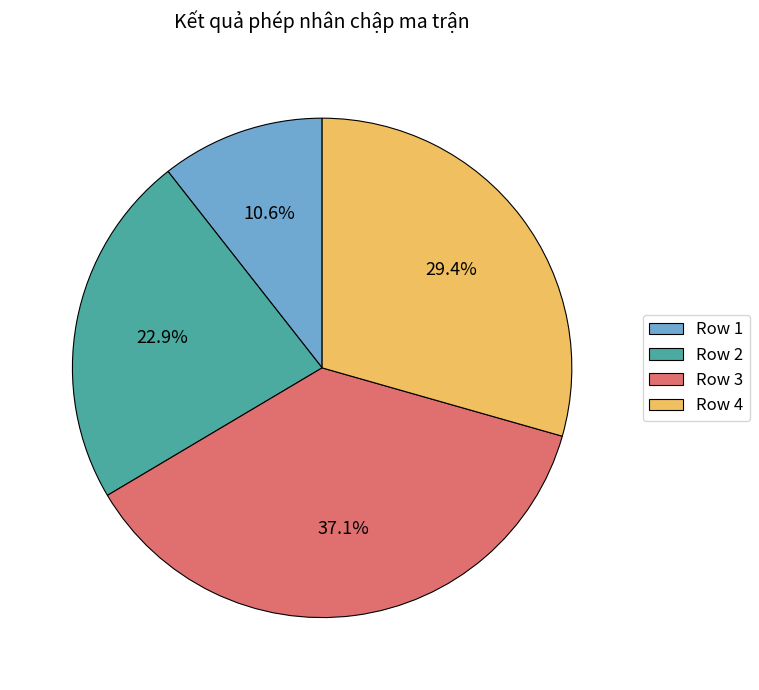

Approximately how many times larger is the value at Row 4 compared to Row 1?

2.8